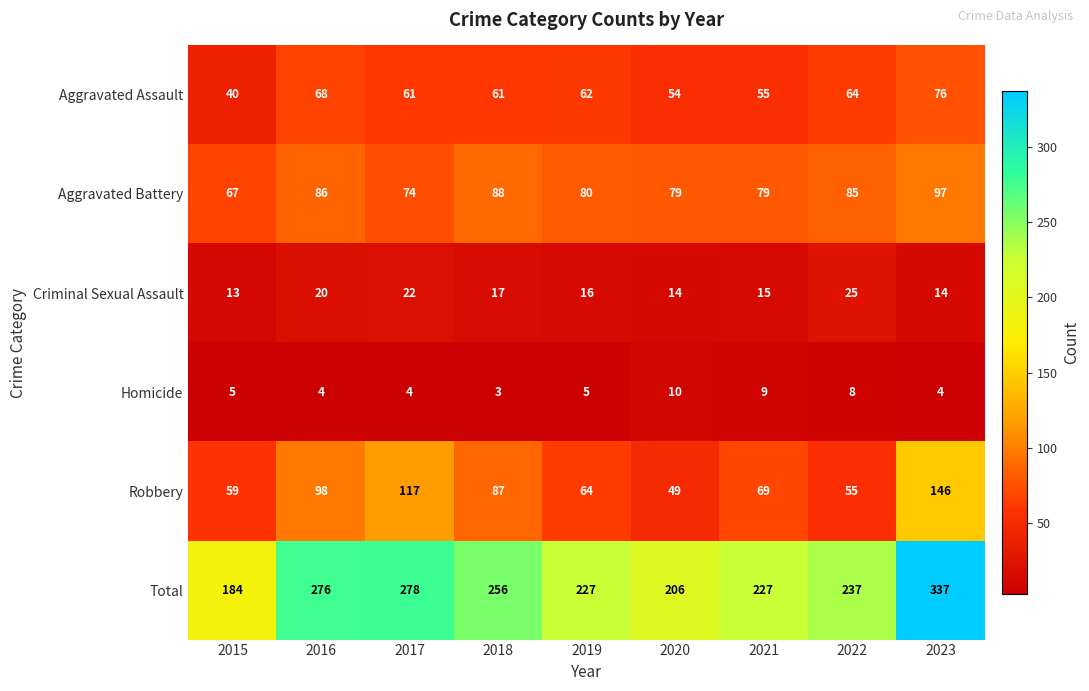

Is the value of Homicide at 2021 greater than the value of Aggravated Assault at 2017?

No